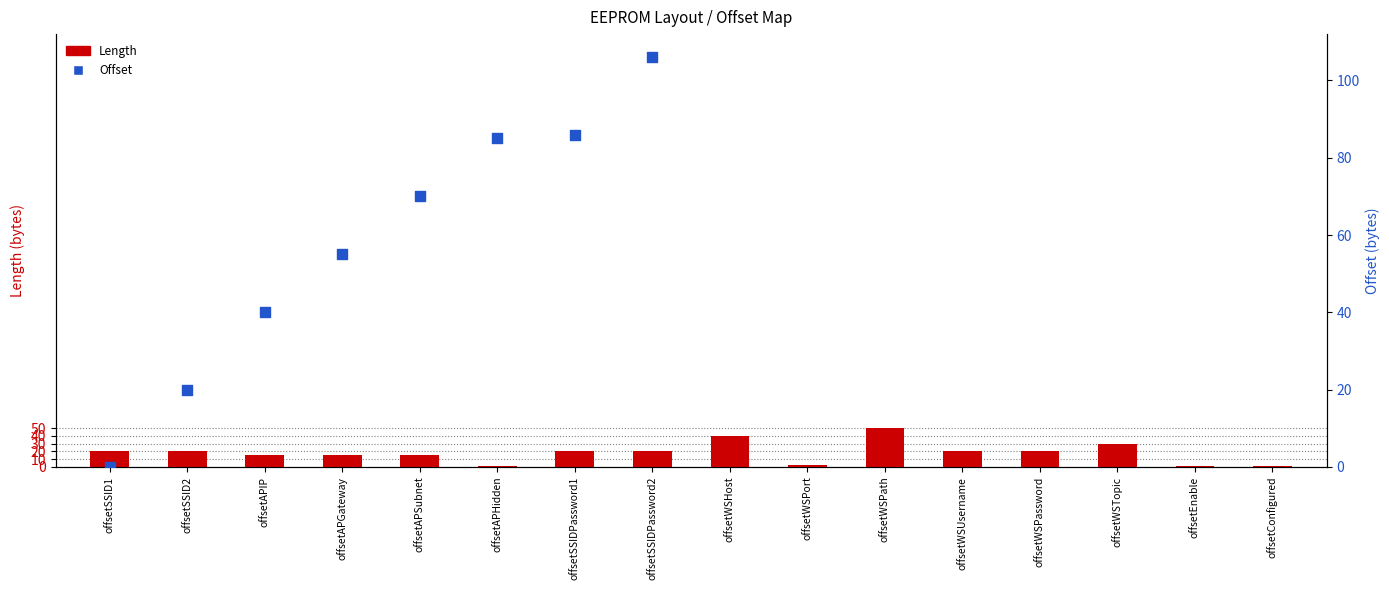

At which category is the sum across all series the highest?

offsetConfigured